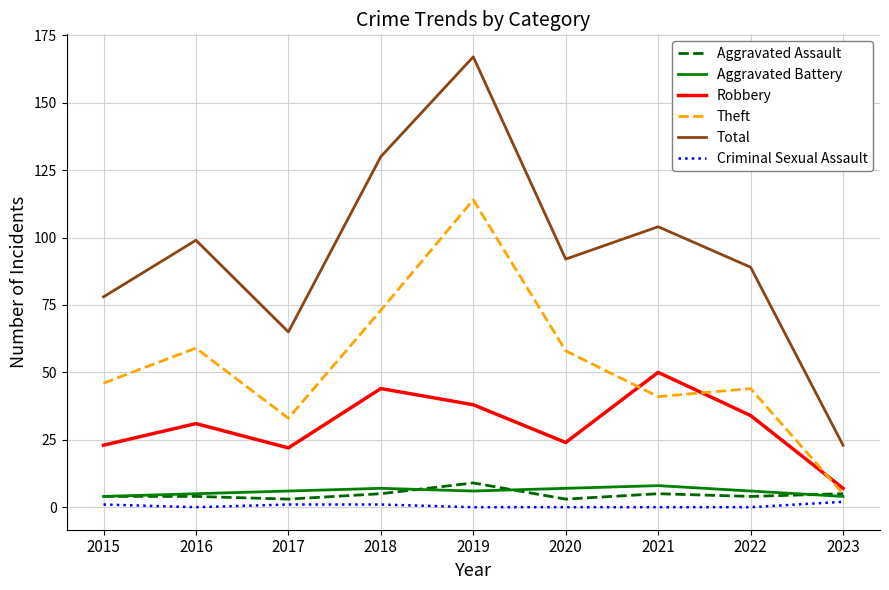

True or false: Total and Aggravated Battery cross at least once.

False